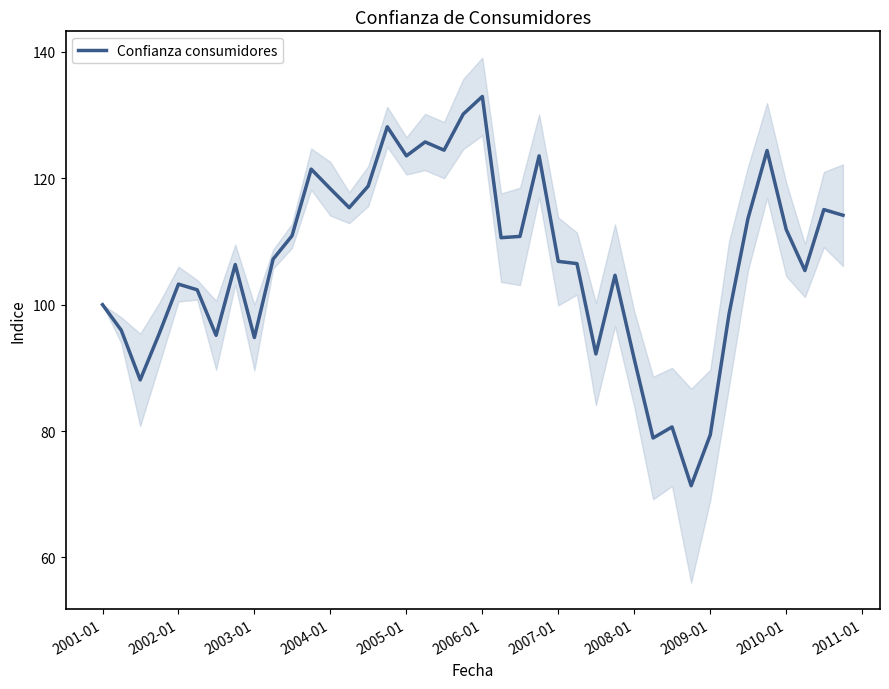

How many interior local peaks (higher than both neighbors) does the data have?

11